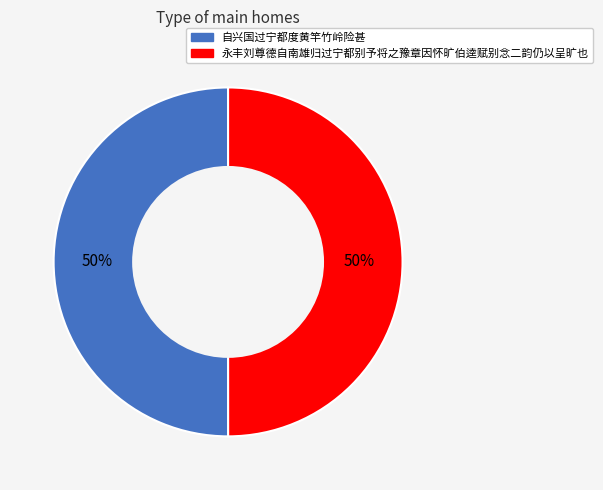

What is the ratio of the value at 永丰刘尊德自南雄归过宁都别予将之豫章因怀旷伯逵赋别念二韵仍以呈旷也 to the value at 自兴国过宁都度黄竿竹岭险甚?

1.0